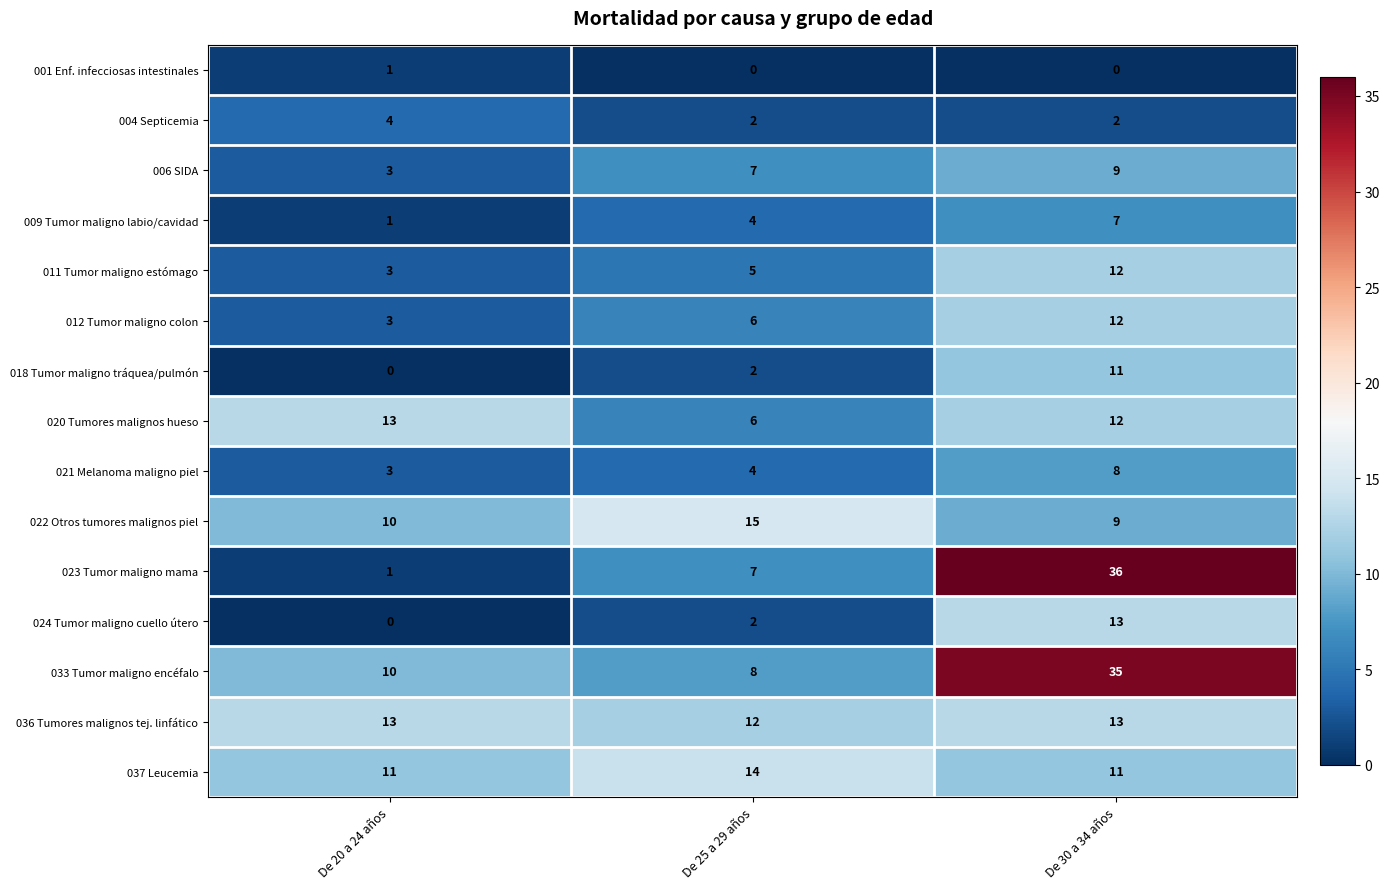

How many 011 Tumor maligno estómago values are between 3 and 12?

3